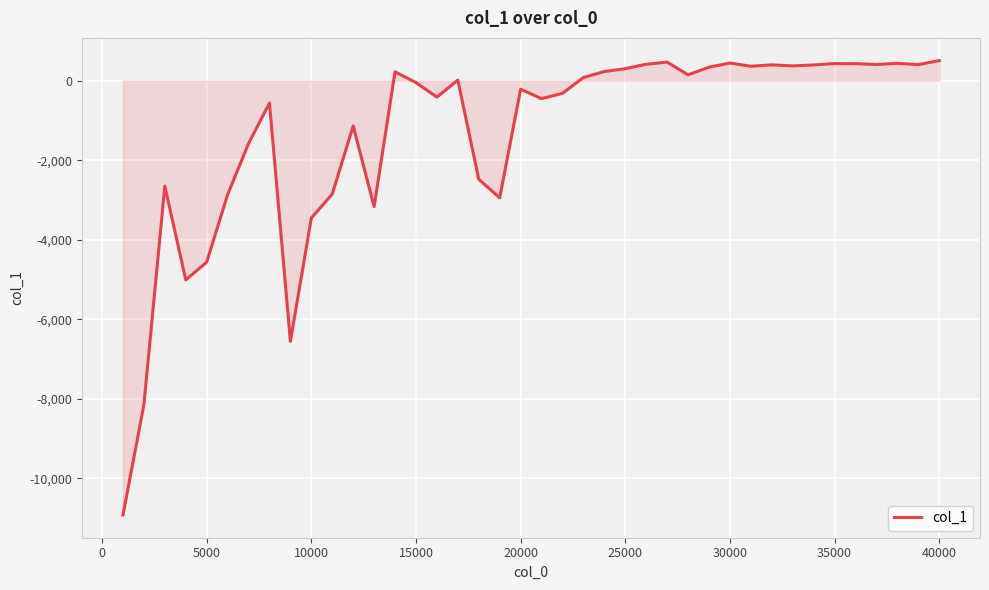

What is the smallest value displayed?

-10917.8